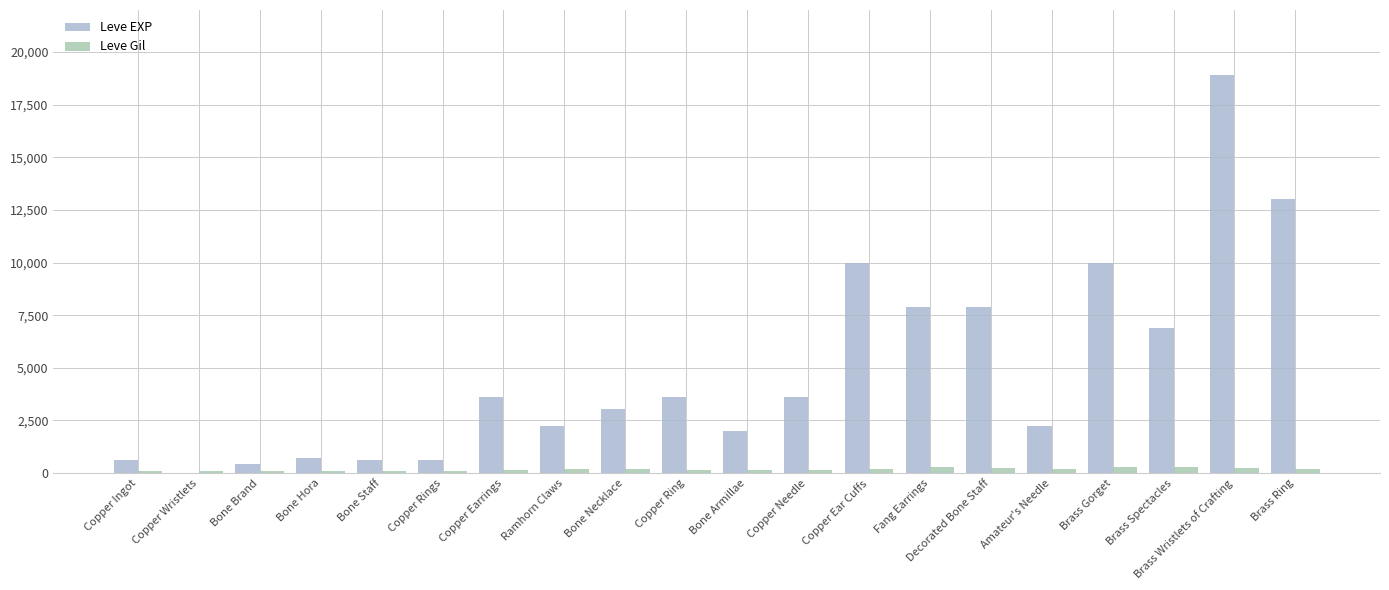

Is it true that Leve EXP equals 630 at Bone Staff?

True